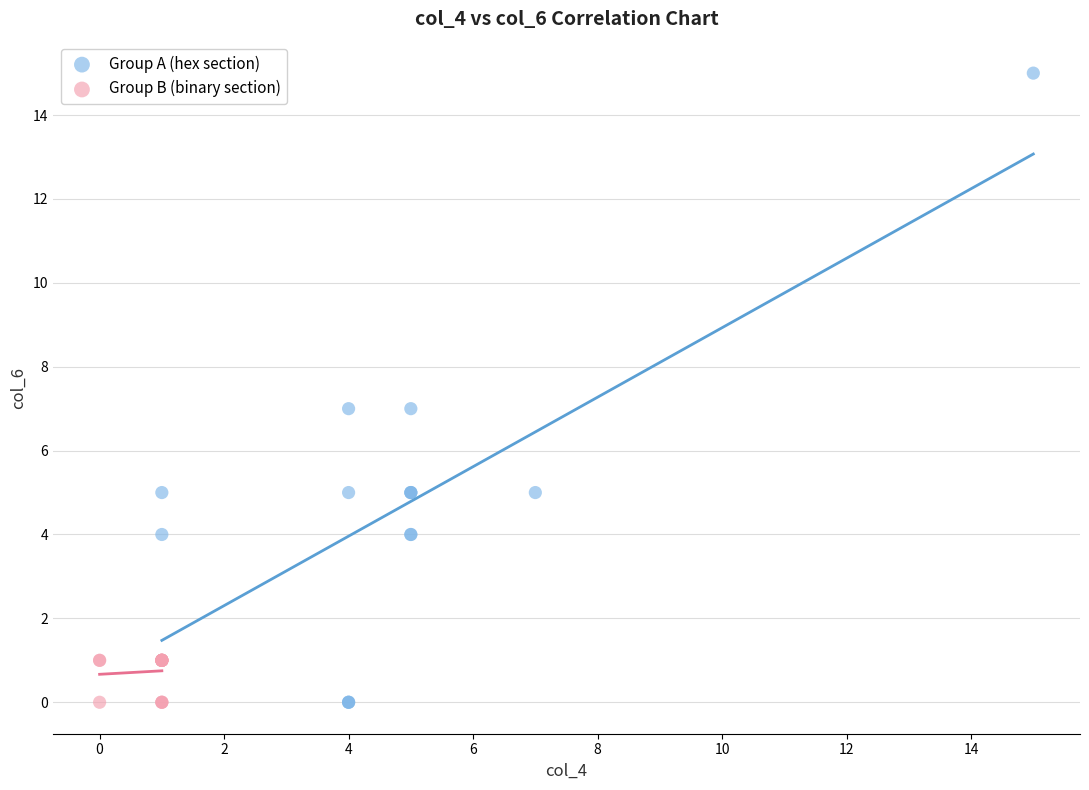

Which series has the widest spread of Y values?

Group A (hex section)